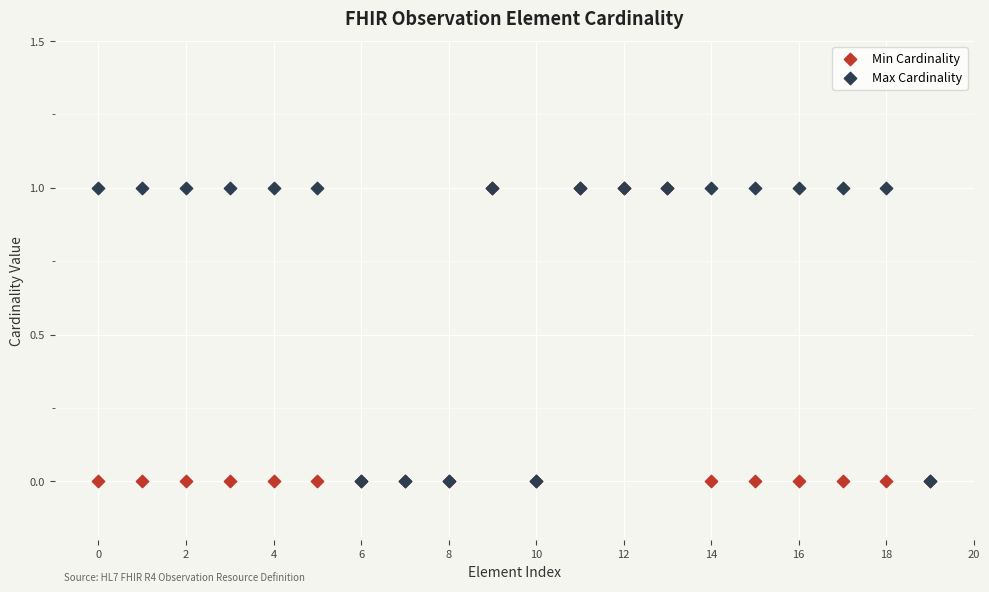

What are all the series names shown in the legend?

Min Cardinality, Max Cardinality